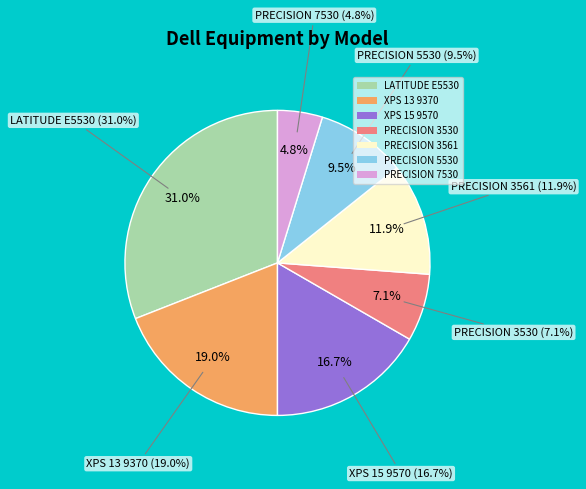

What is the largest slice in the pie chart?

LATITUDE E5530